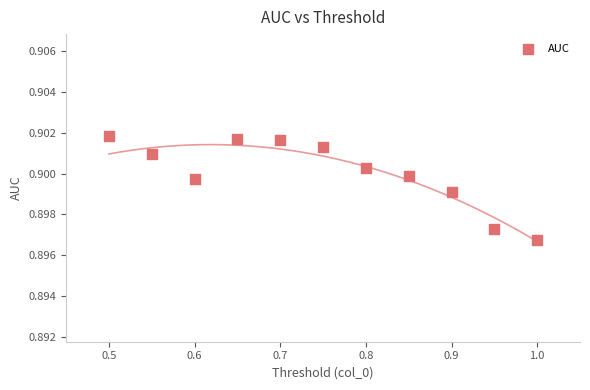

What is the range of X values (max minus min)?

0.5